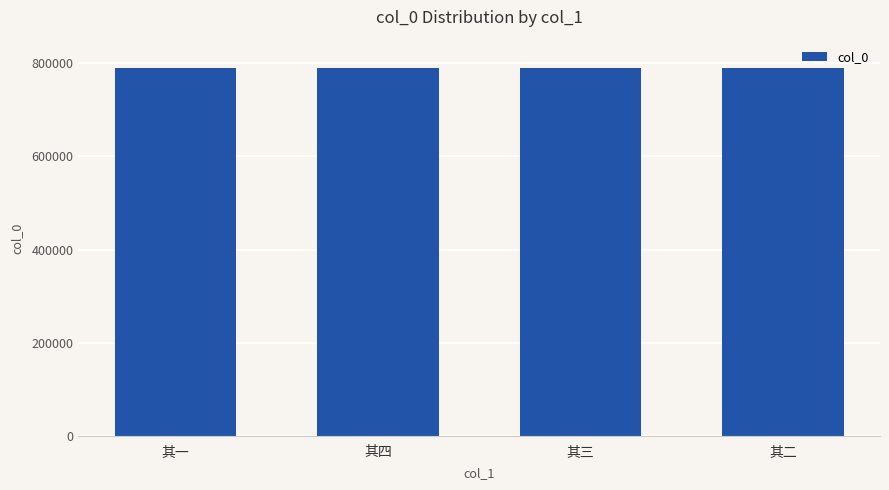

Approximately how many times larger is the value at 其三 compared to 其一?

1.0